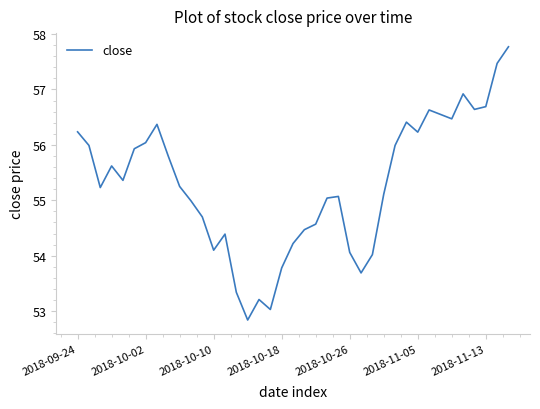

What is the difference between the maximum and minimum values?

4.9